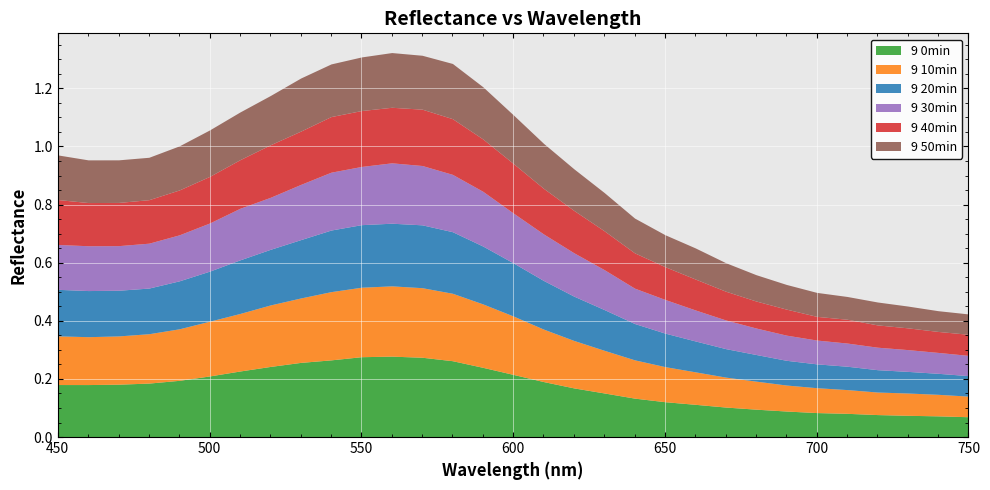

Where do 9 20min and 9 30min first cross each other?

640 and 650